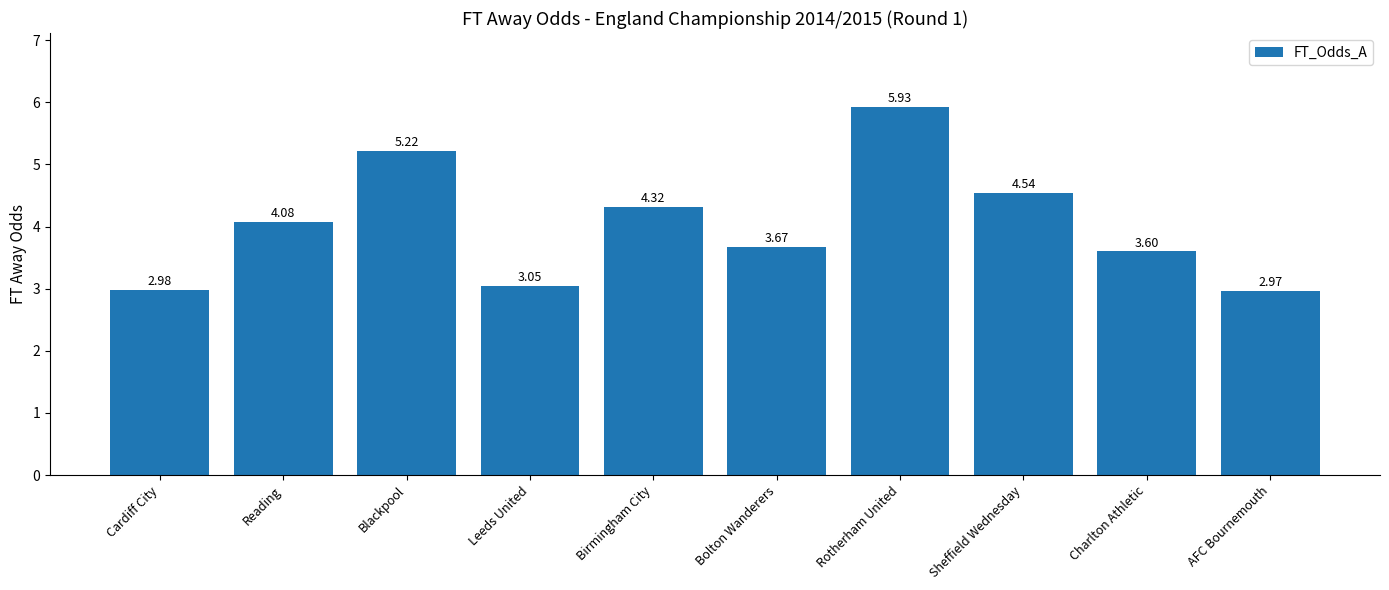

What is the sum of all values?

40.4